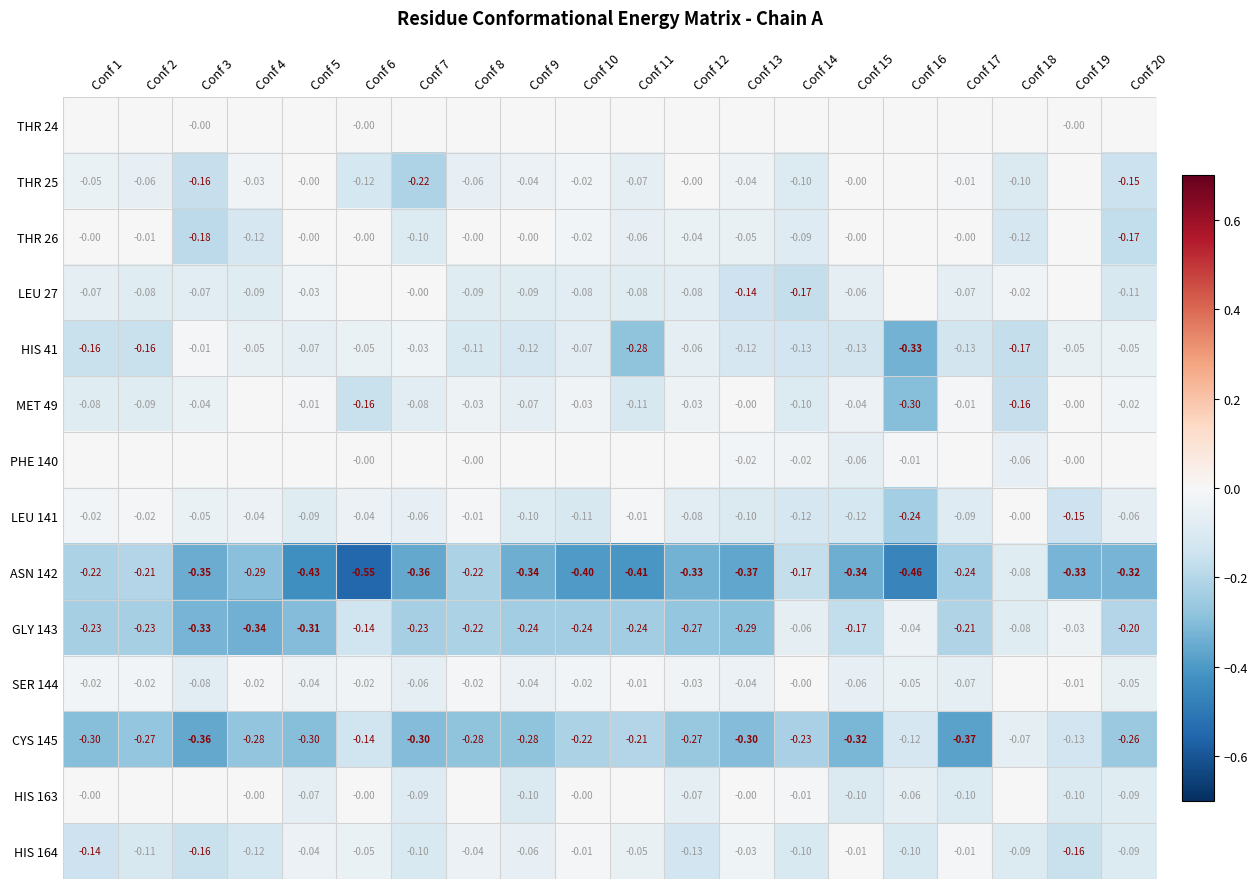

At which category is the sum across all series the highest?

Conf 19